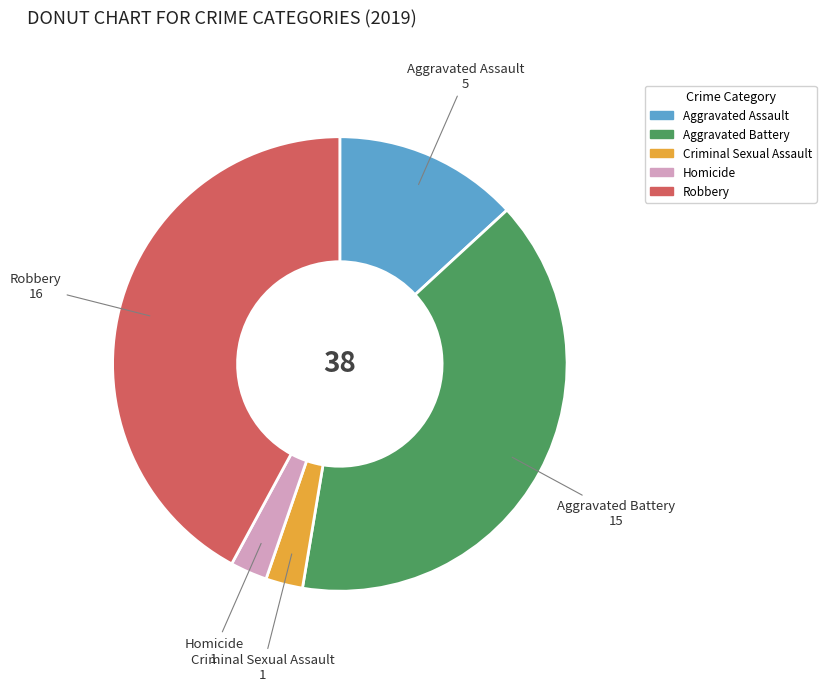

Approximately how many times larger is the value at Aggravated Battery compared to Aggravated Assault?

3.0